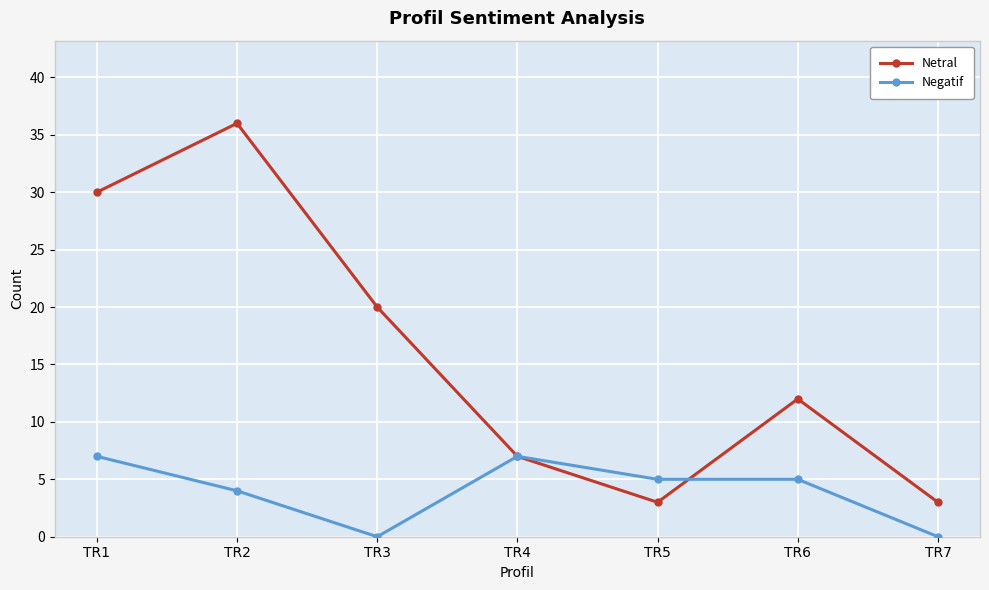

How many lines are shown in the chart?

2